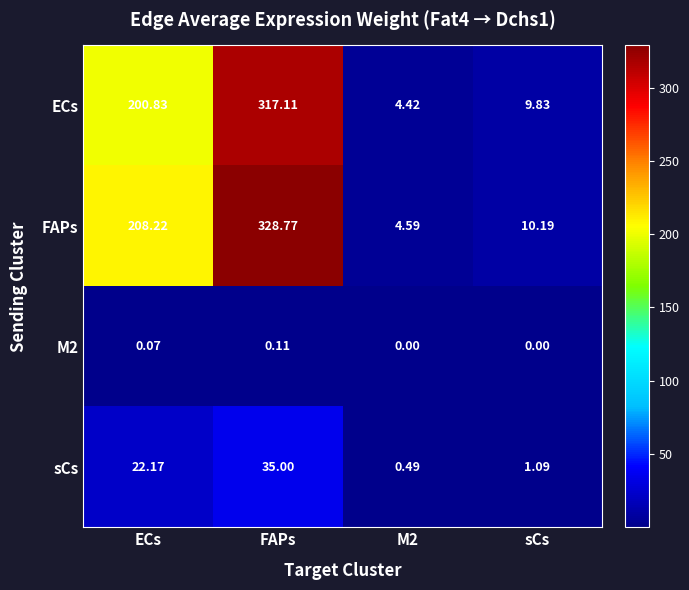

At which label does sCs first exceed 22?

ECs